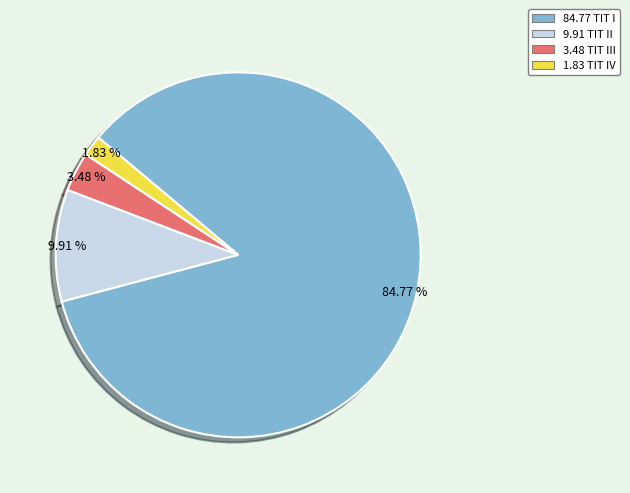

Is there a majority slice in this chart?

Yes